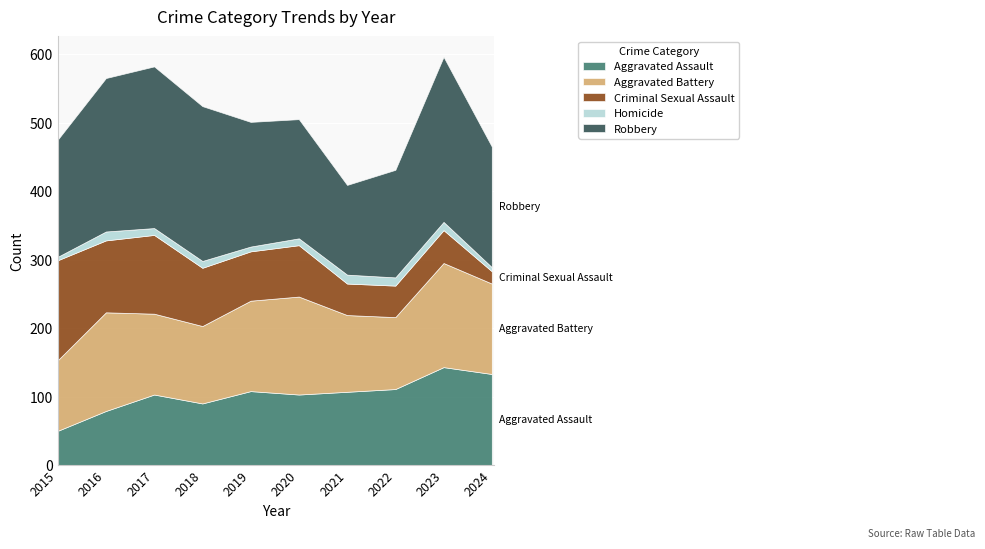

At which label is Criminal Sexual Assault closest to 82?

2018